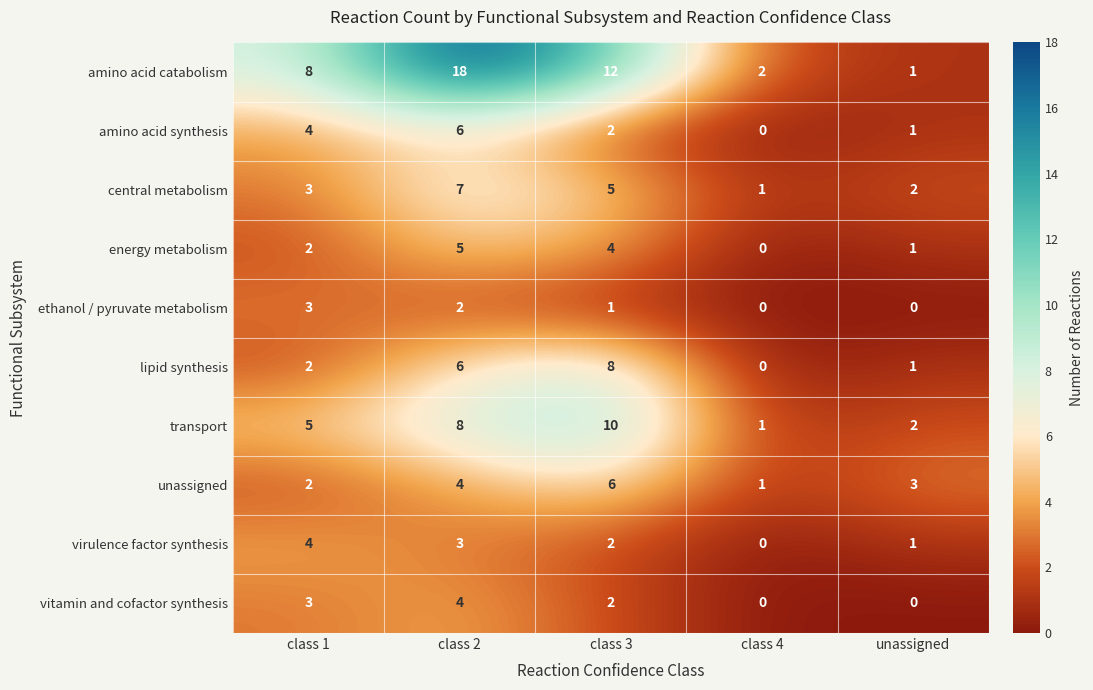

What is the spread (max minus min) of values at class 3?

11